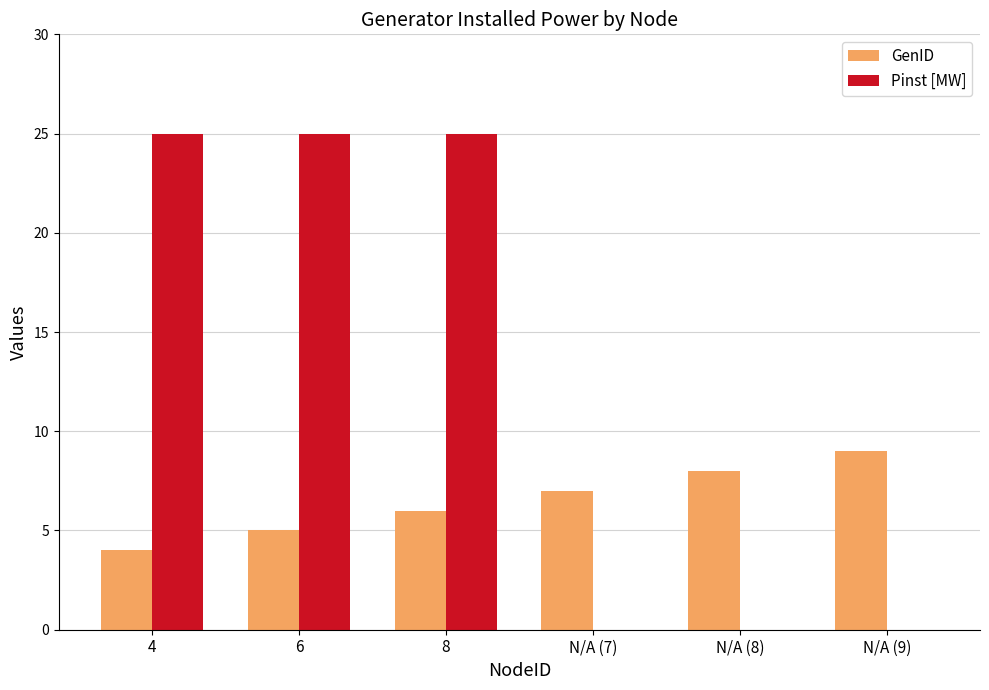

Are the bars grouped side by side (vs. stacked)?

Yes